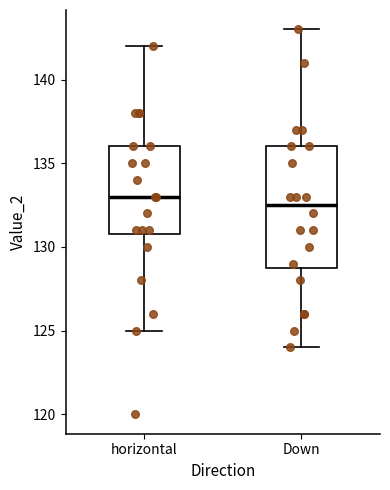

Reading left to right, transcribe this box plot: for each box, give where its median line is, the range the box spans, and where its two whiskers end, as read against the y-axis. The values are not printed on the chart, so give them approximately, as read against the axis.

horizontal: median 133.0, box 131.0 to 136.0, whiskers 125.0 to 142.0
Down: median 132.5, box 129.0 to 136.0, whiskers 124.0 to 143.0